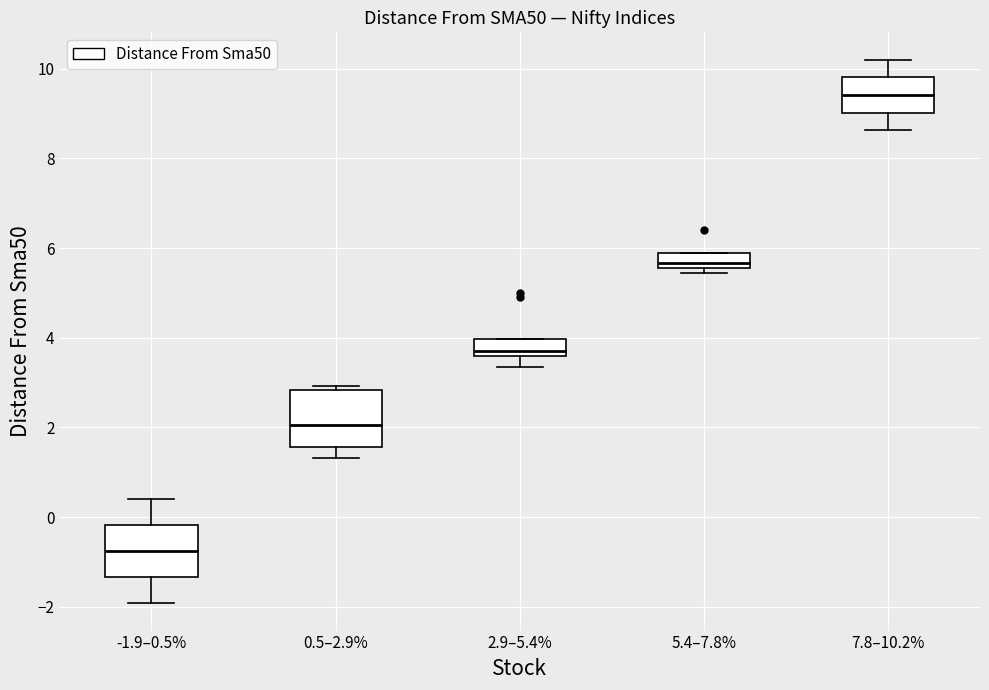

Which box has the highest median line?

7.8–10.2%